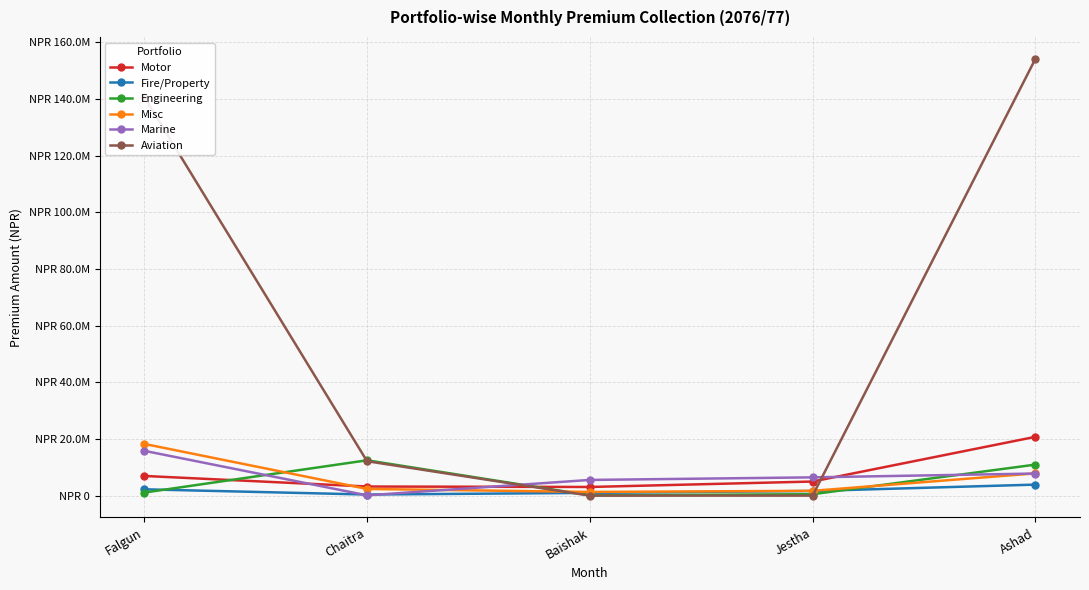

How many intersections are there between Misc and Aviation?

2